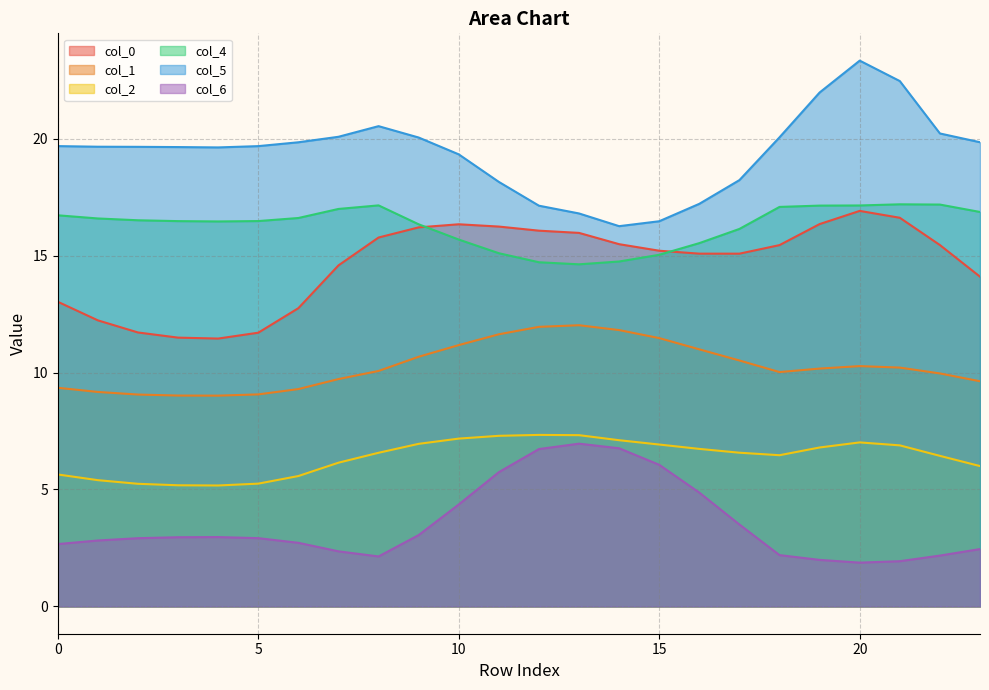

At which label does 2 reach its peak?

12